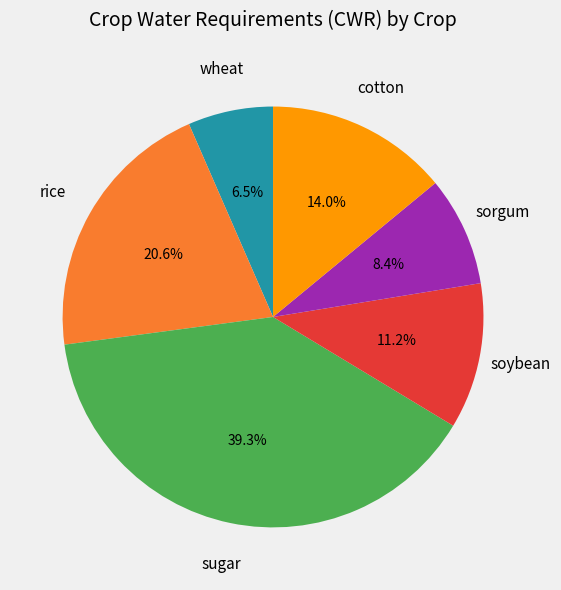

To the nearest percent, what portion does sugar represent?

39%